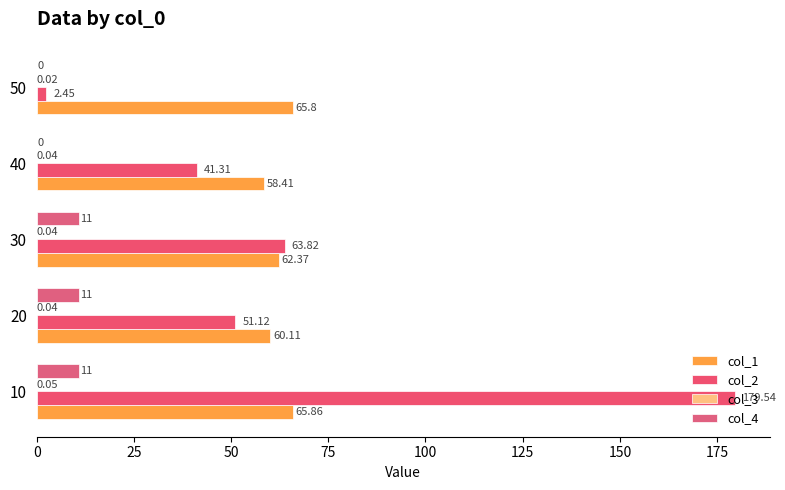

What is the value of the col_1 bar at the 3rd from the left?

62.4